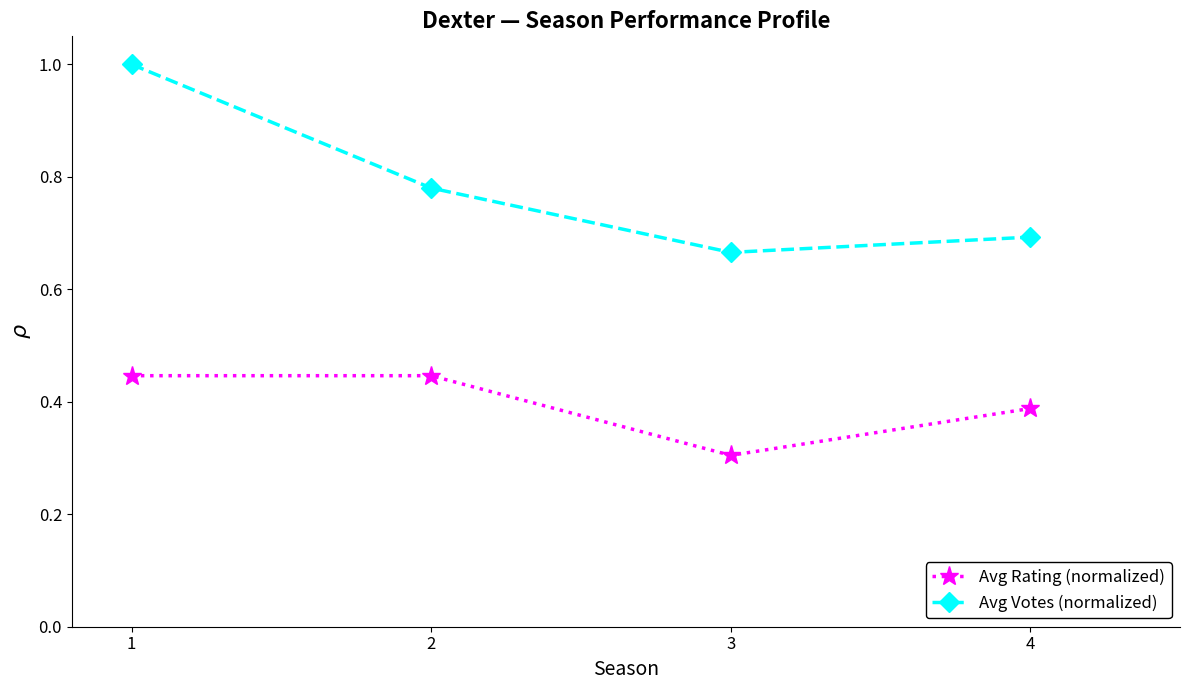

True or false: Avg Votes (normalized) has a value of 0.7 at 4.

True